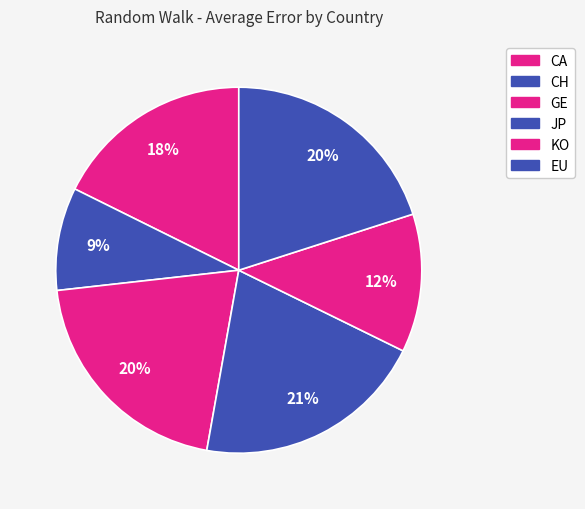

How many slices are in this pie chart?

6